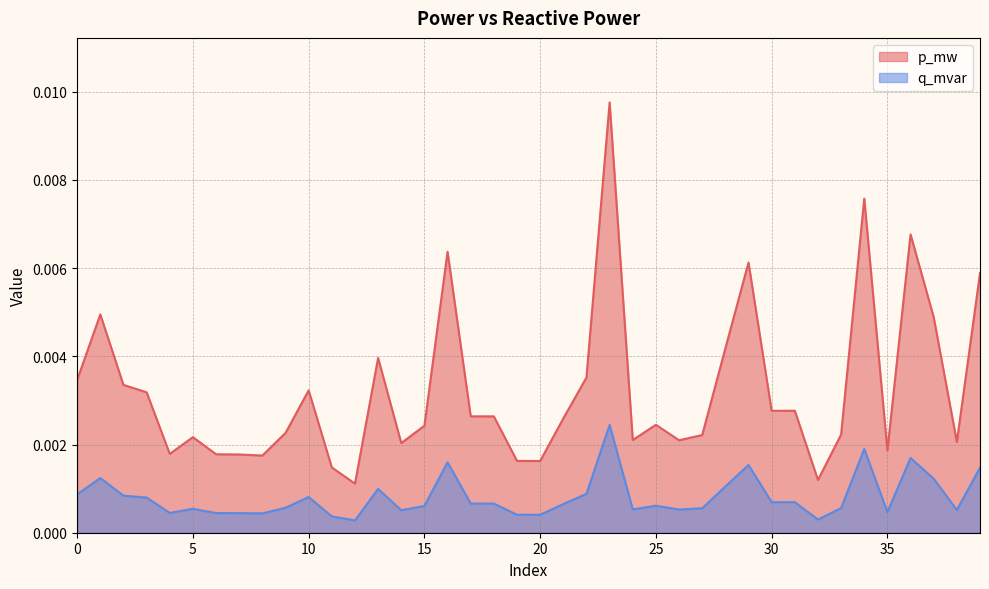

Is the value of q_mvar at 14 greater than the value of p_mw at 24?

No